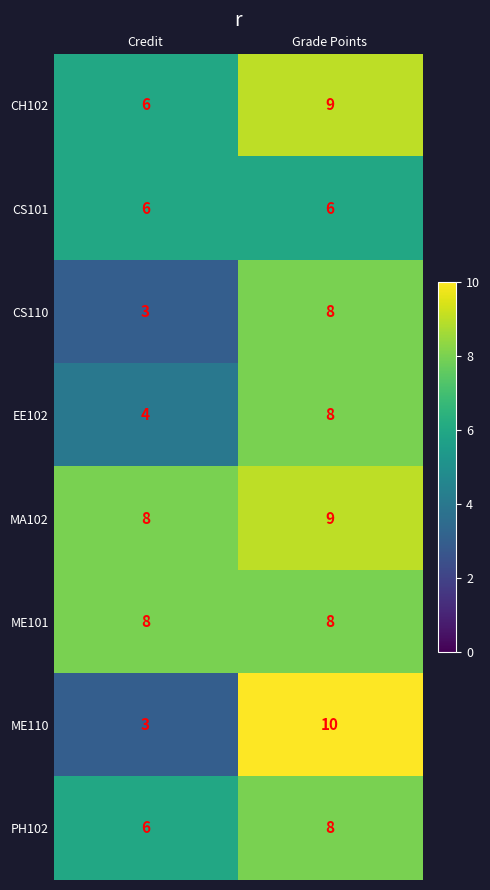

Reading left to right, extract all data points from this chart.

CH102: Credit=6	Grade Points=9
CS101: Credit=6	Grade Points=6
CS110: Credit=3	Grade Points=8
EE102: Credit=4	Grade Points=8
MA102: Credit=8	Grade Points=9
ME101: Credit=8	Grade Points=8
ME110: Credit=3	Grade Points=10
PH102: Credit=6	Grade Points=8